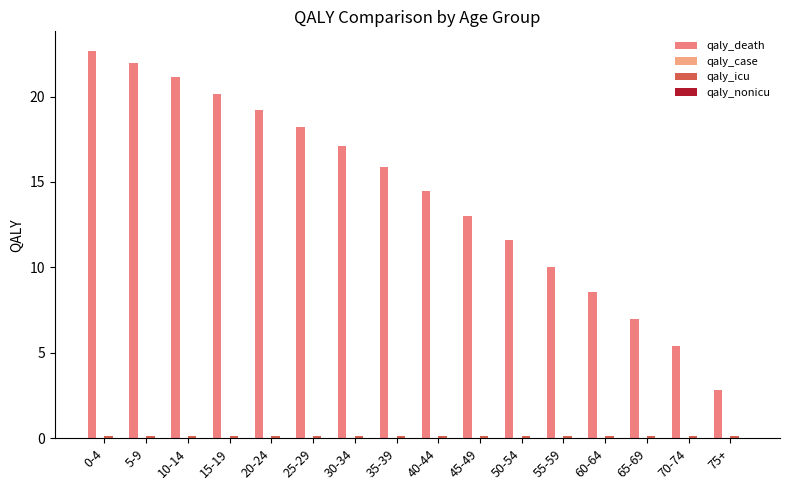

Which series changed the most between 0-4 and 25-29?

qaly_death